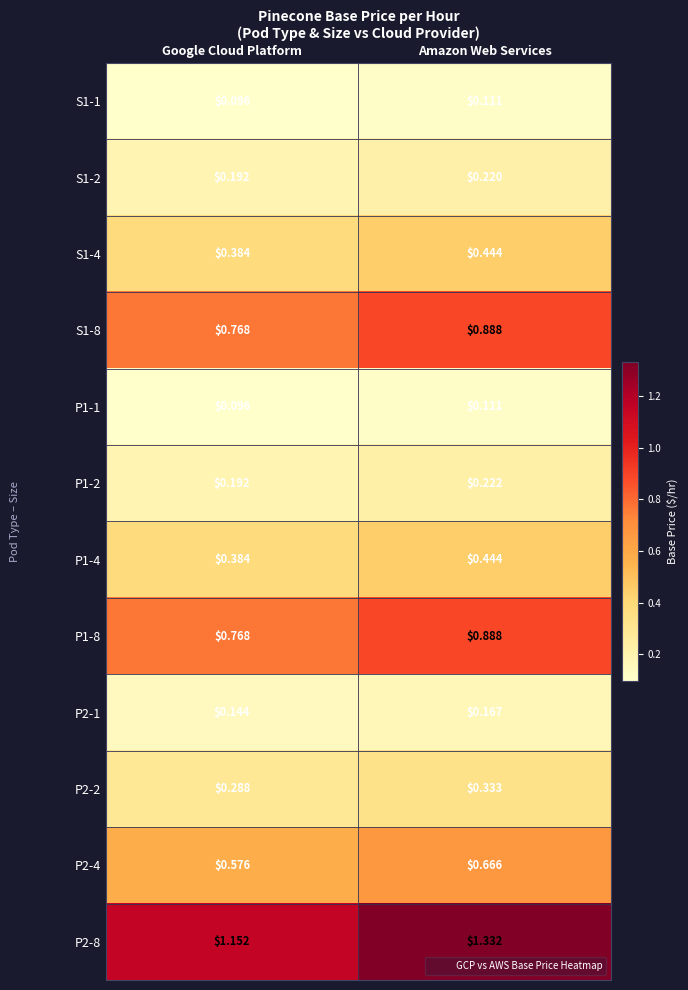

At which category is the sum across all series the highest?

Amazon Web Services